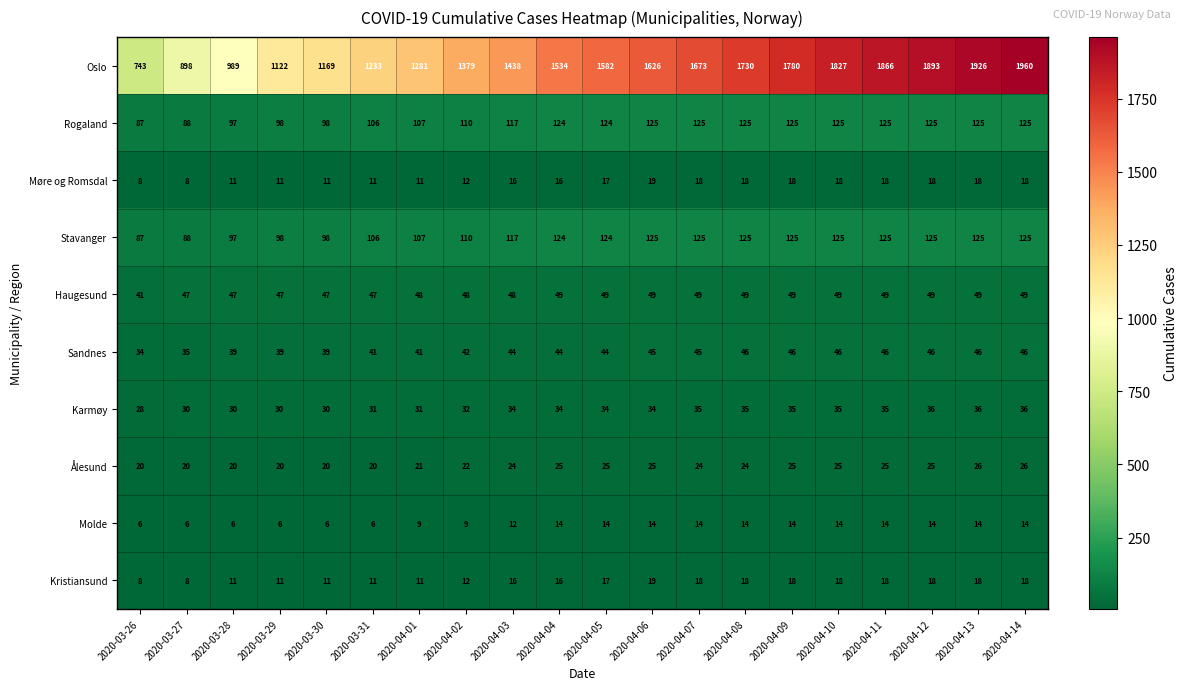

What is the sum of all Ålesund values?

462